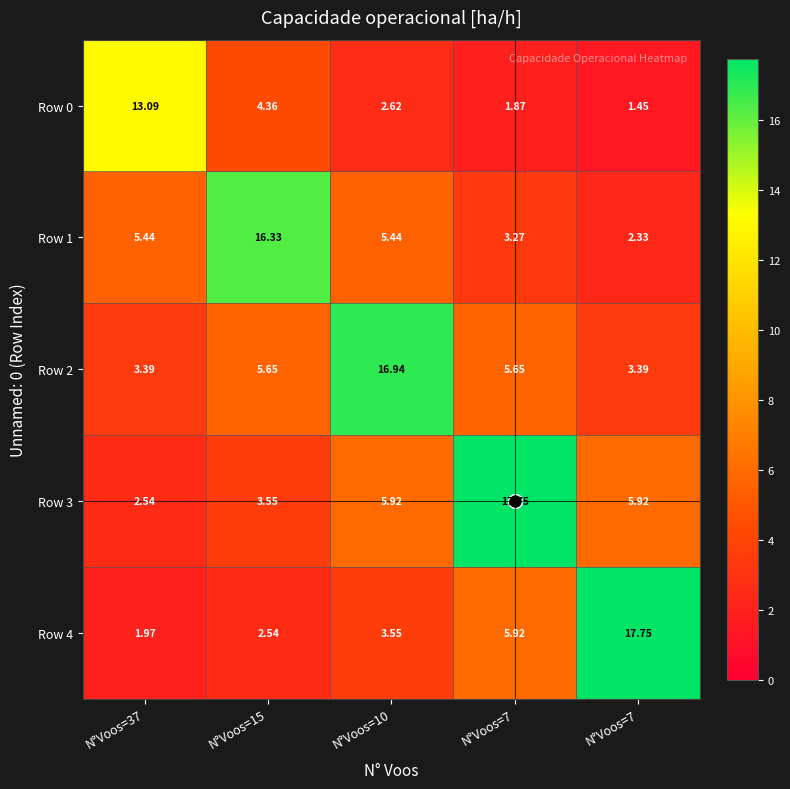

Which series has the largest total across all categories?

Row 3